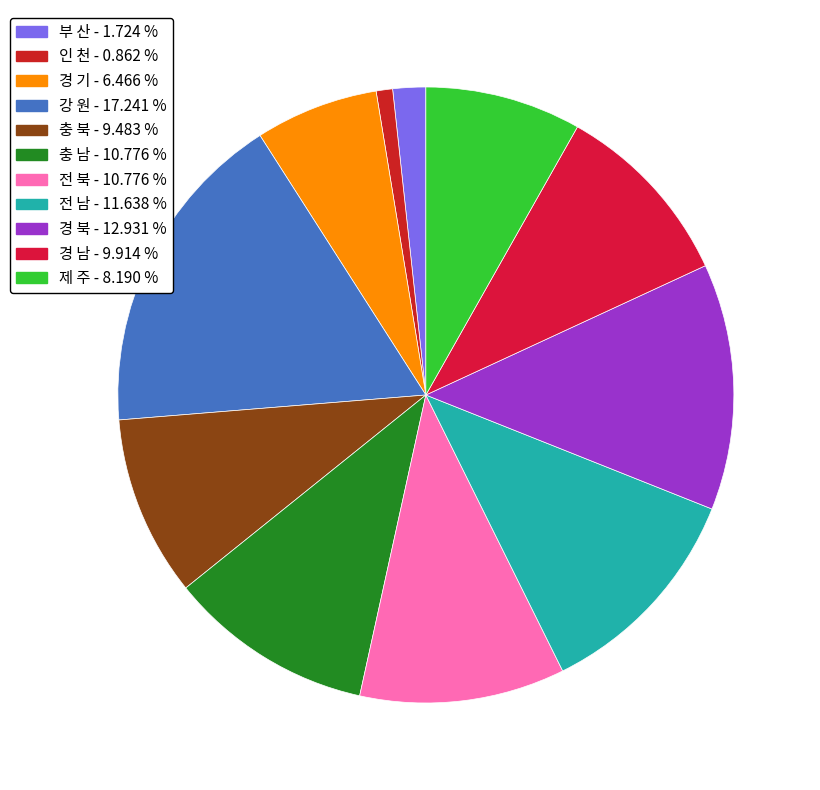

Is it true that 부 산 is 12% of the pie?

False